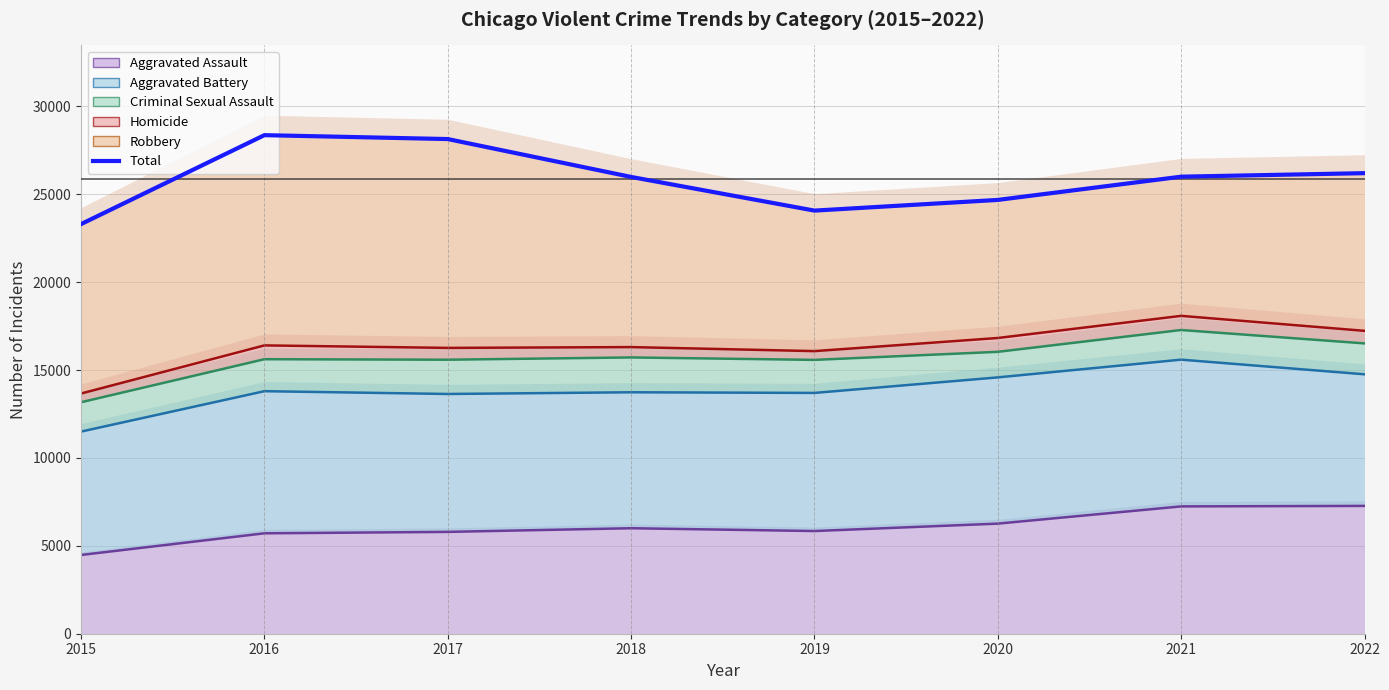

Reading left to right, extract all data points from this chart.

Aggravated Assault (upper bound): 4480	5712	5793	6001	5841	6263	7243	7271
Aggravated Battery (upper bound): 11498	13797	13638	13735	13698	14582	15591	14758
Criminal Sexual Assault (upper bound): 13168	15616	15588	15717	15578	16036	17278	16516
Homicide (upper bound): 13664	16402	16260	16306	16076	16823	18082	17230
Robbery (upper bound): 23302	28362	28140	25985	24070	24678	26000	26200
Total: 23302	28362	28140	25985	24070	24678	26000	26200